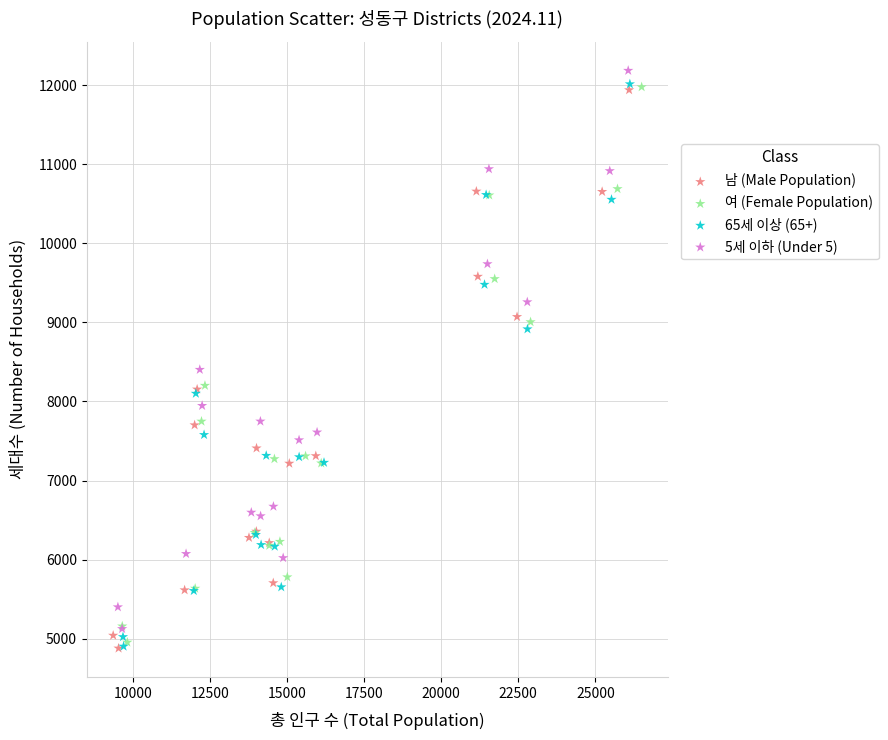

Which series has the largest Y range (max minus min)?

65세 이상 (65+)